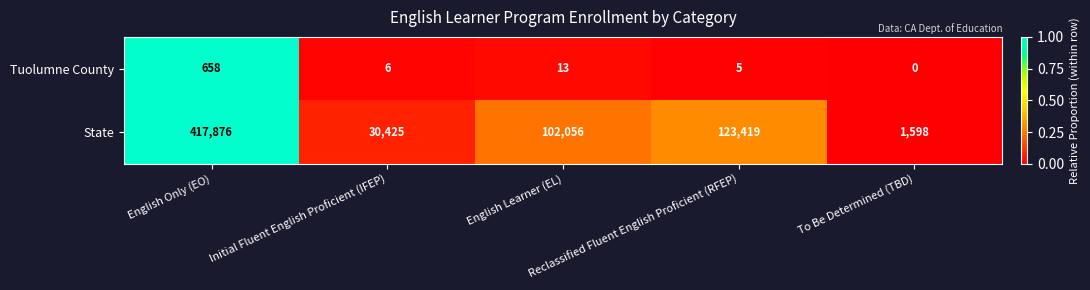

Rank the series by their maximum value, from highest to lowest.

State, Tuolumne County